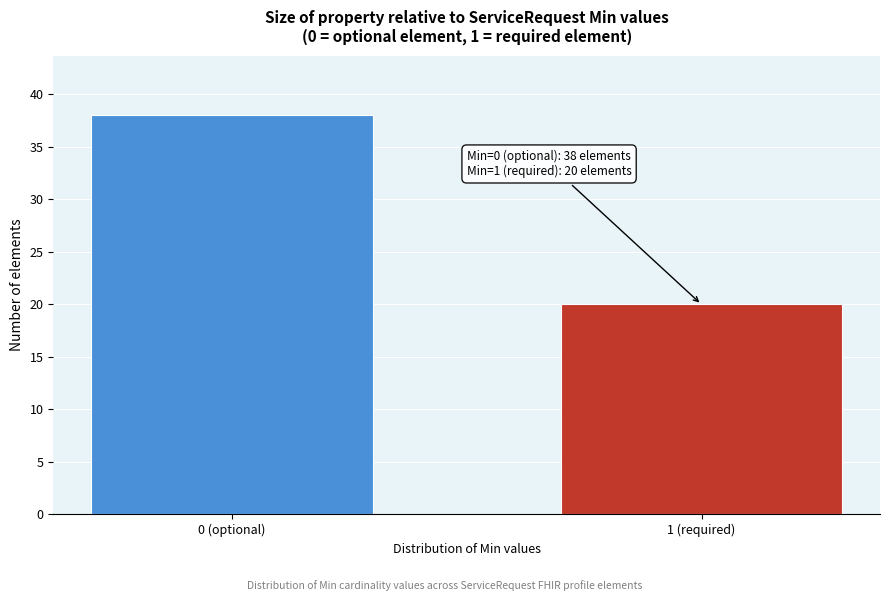

Reading left to right, list all the values displayed in this chart.

0 (optional)=38	1 (required)=20